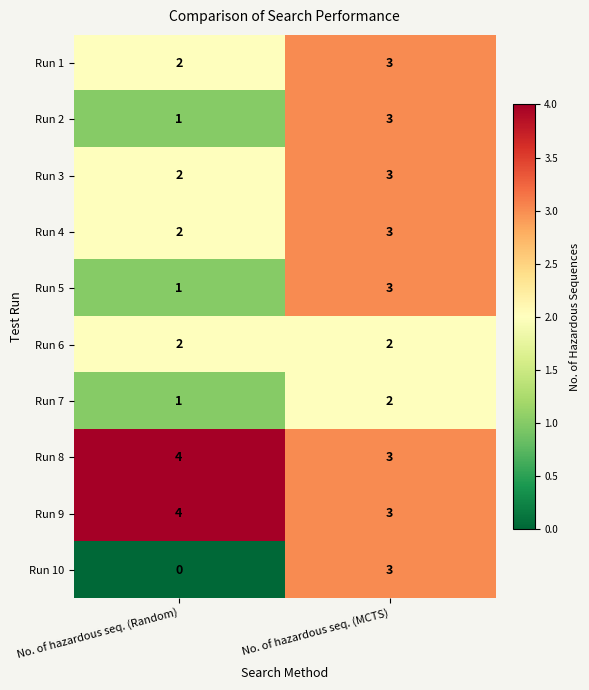

What is the maximum value for Run 1?

3